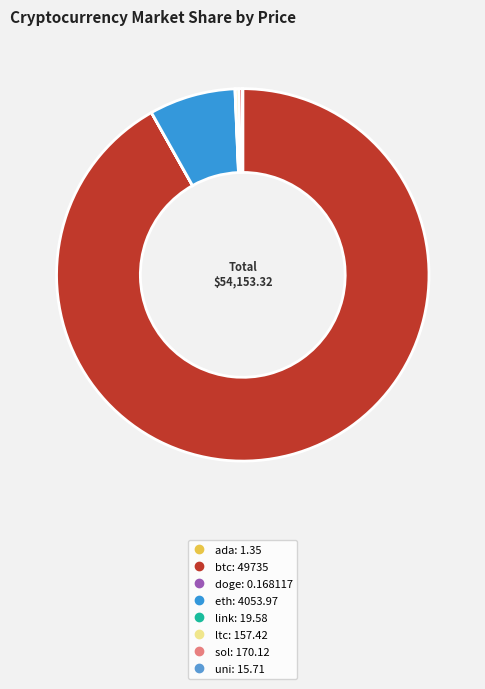

Which category accounts for the majority?

btc